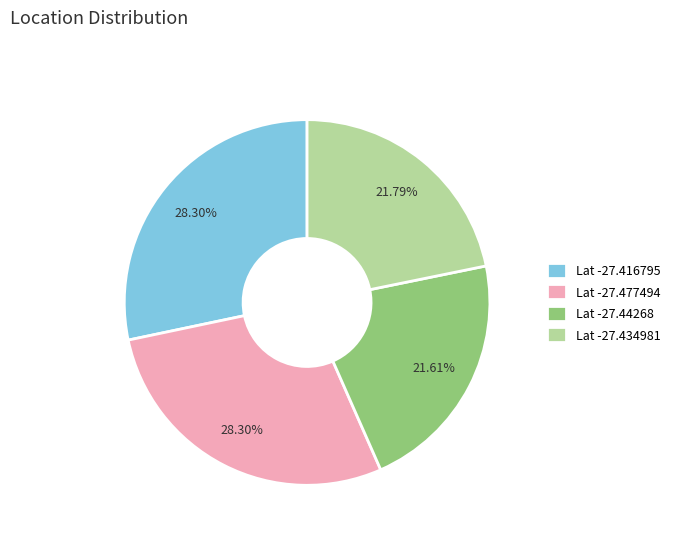

Approximately how many times larger is the value at Lat -27.44268 compared to Lat -27.434981?

1.0